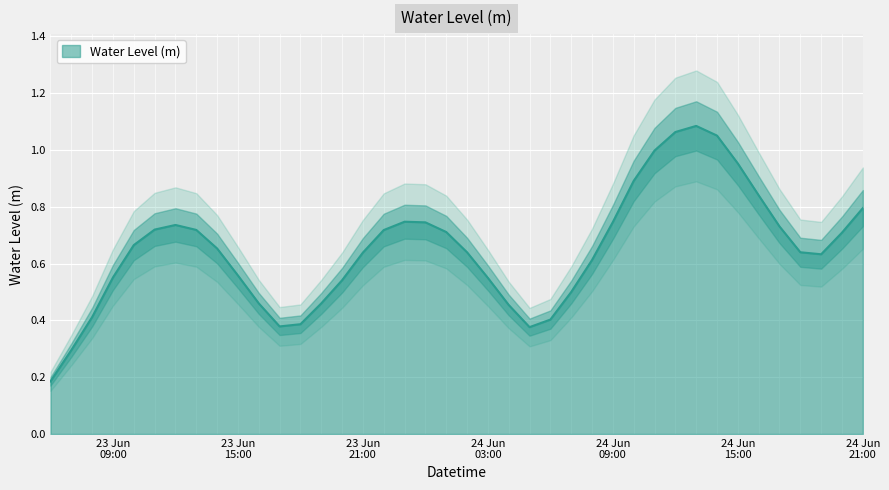

True or false: the data shows 1.5 at 2025-06-24 10:00:00.

False